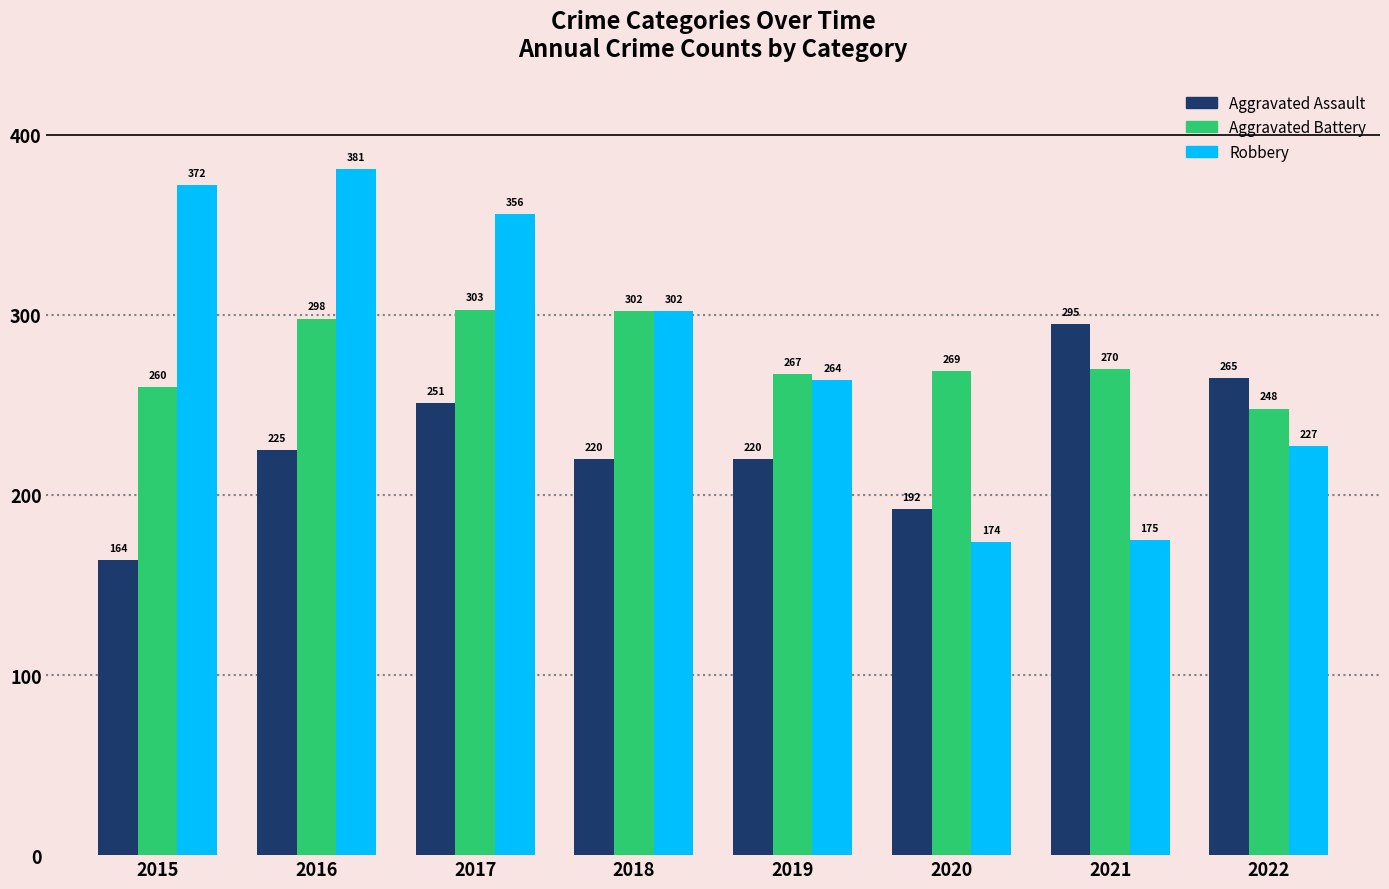

Which series has the largest range (max minus min)?

Robbery